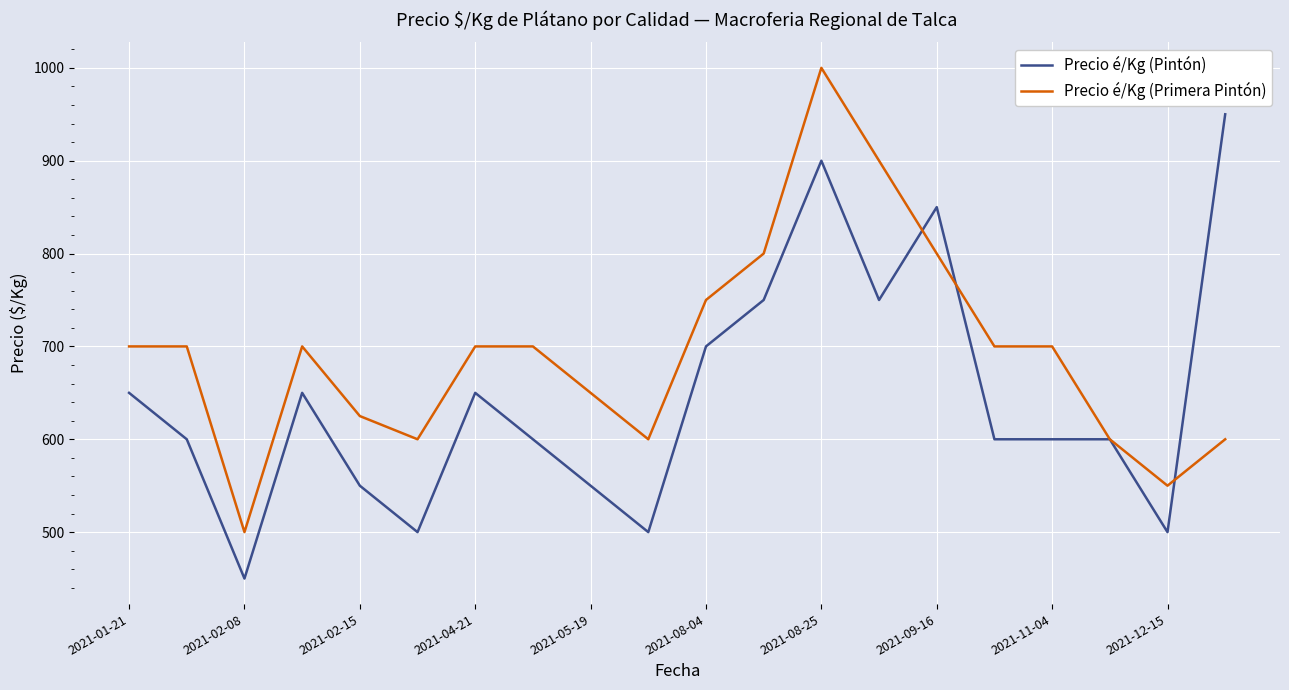

How many lines are shown in the chart?

2